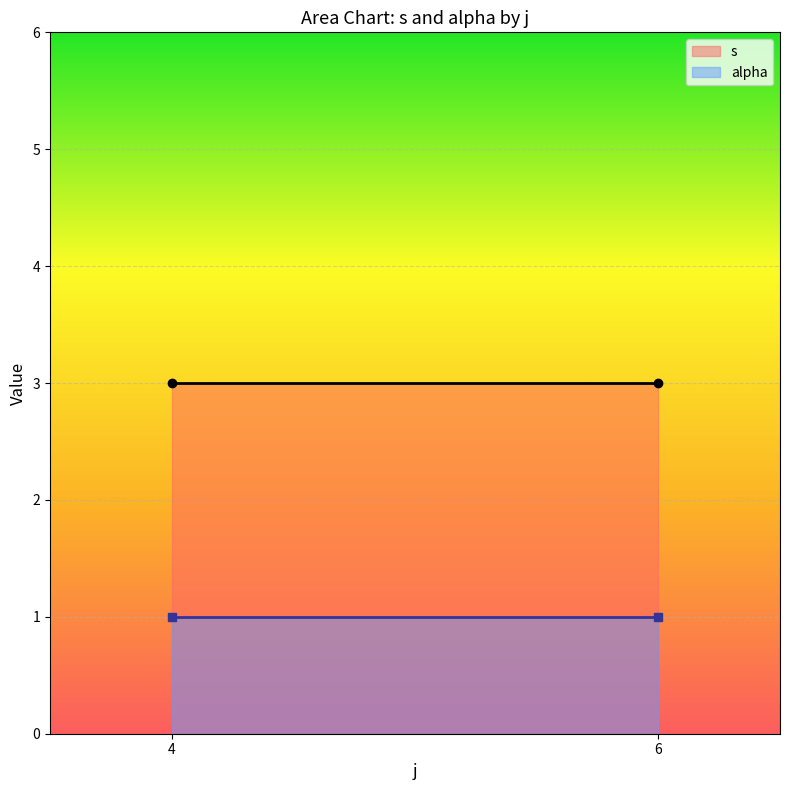

Where is alpha nearest to the value 1?

4